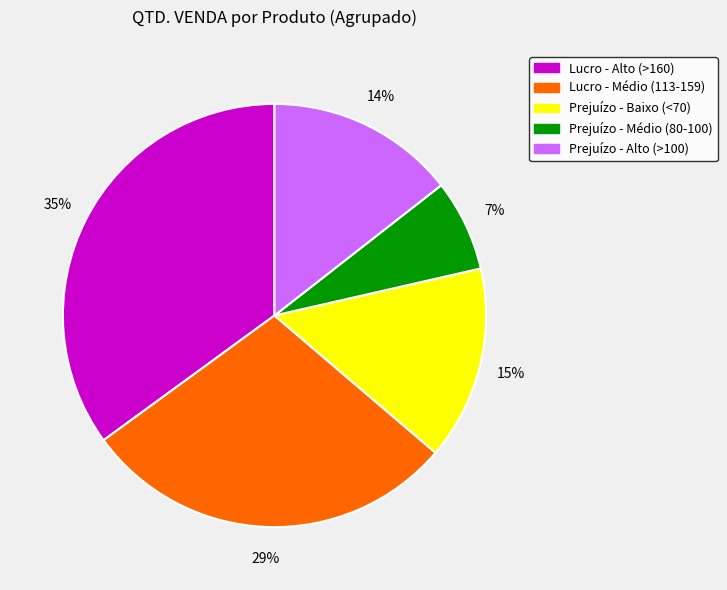

To the nearest percent, what is the average slice percentage?

20%